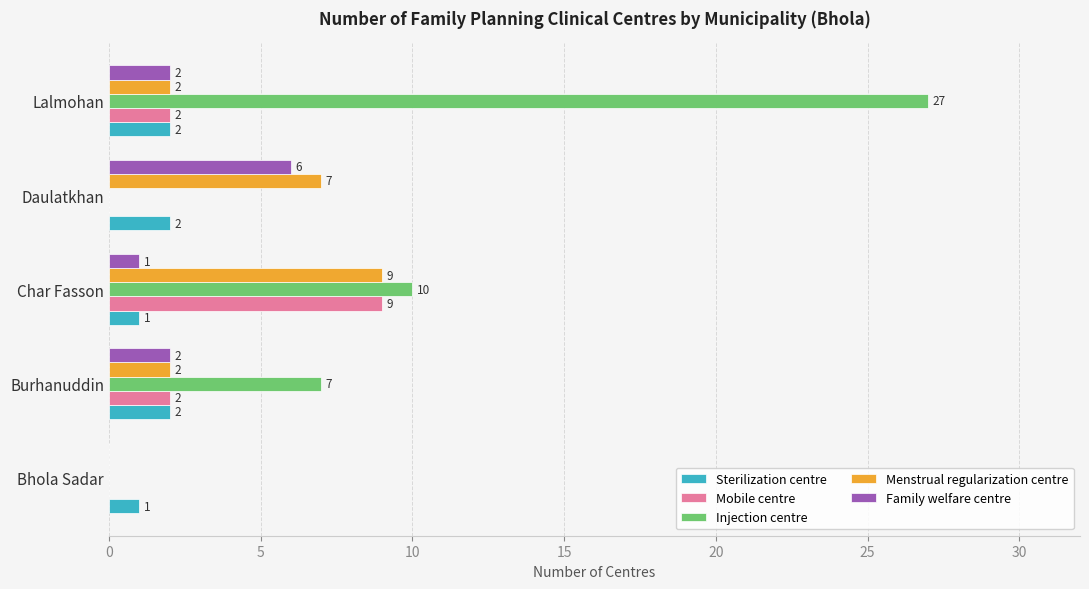

The value of Injection centre at Bhola Sadar is 17. True or false?

False